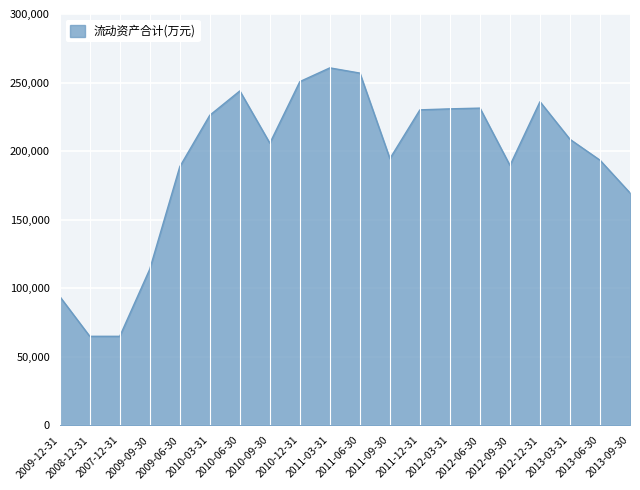

What is the difference between the maximum and minimum values?

195816